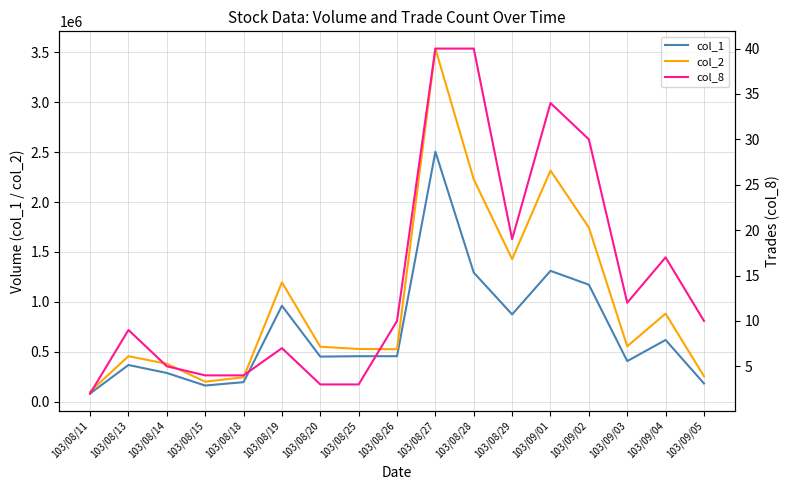

True or false: col_2 and col_1 cross at least once.

False